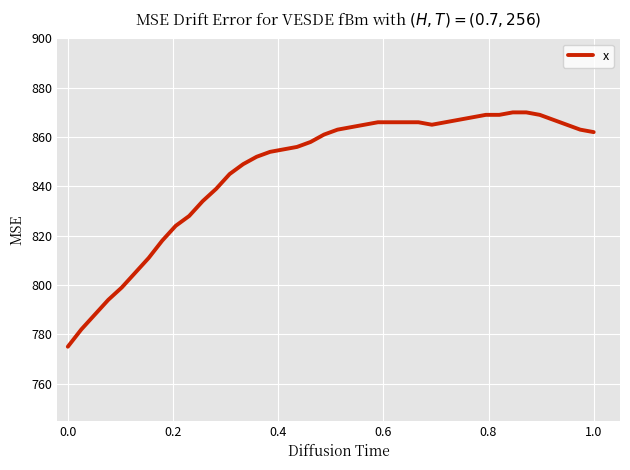

What is the minimum value shown in the chart?

775